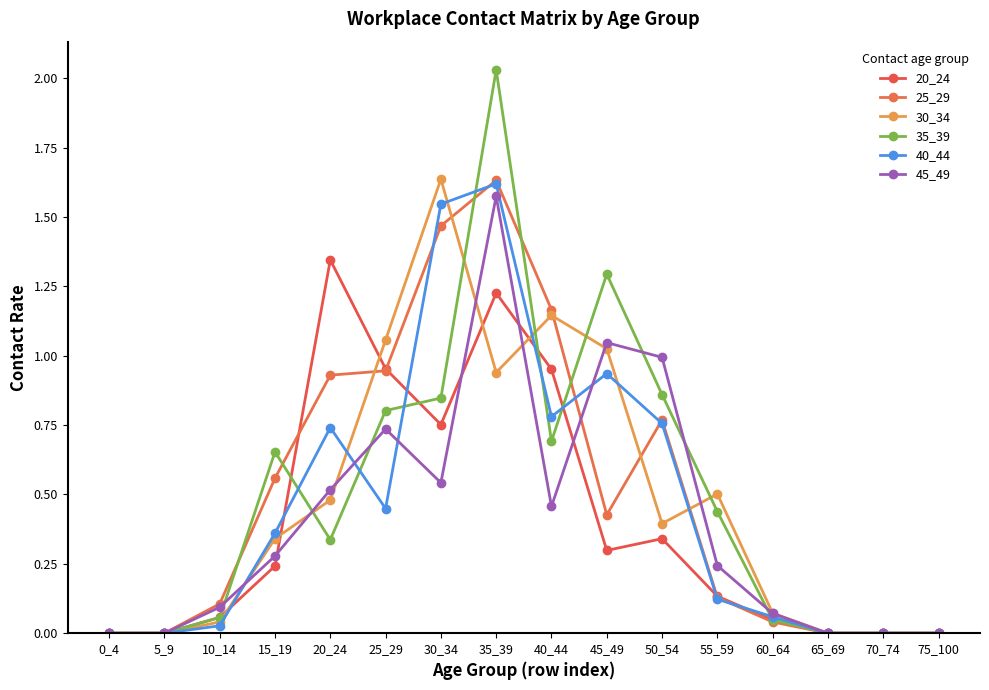

At which category does 45_49 reach its first local peak?

25_29